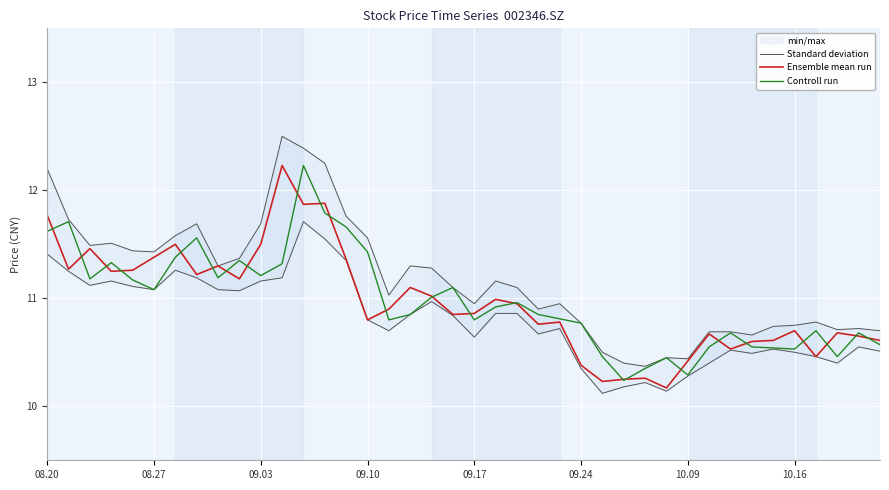

How many times do Ensemble mean run and Controll run cross each other?

24